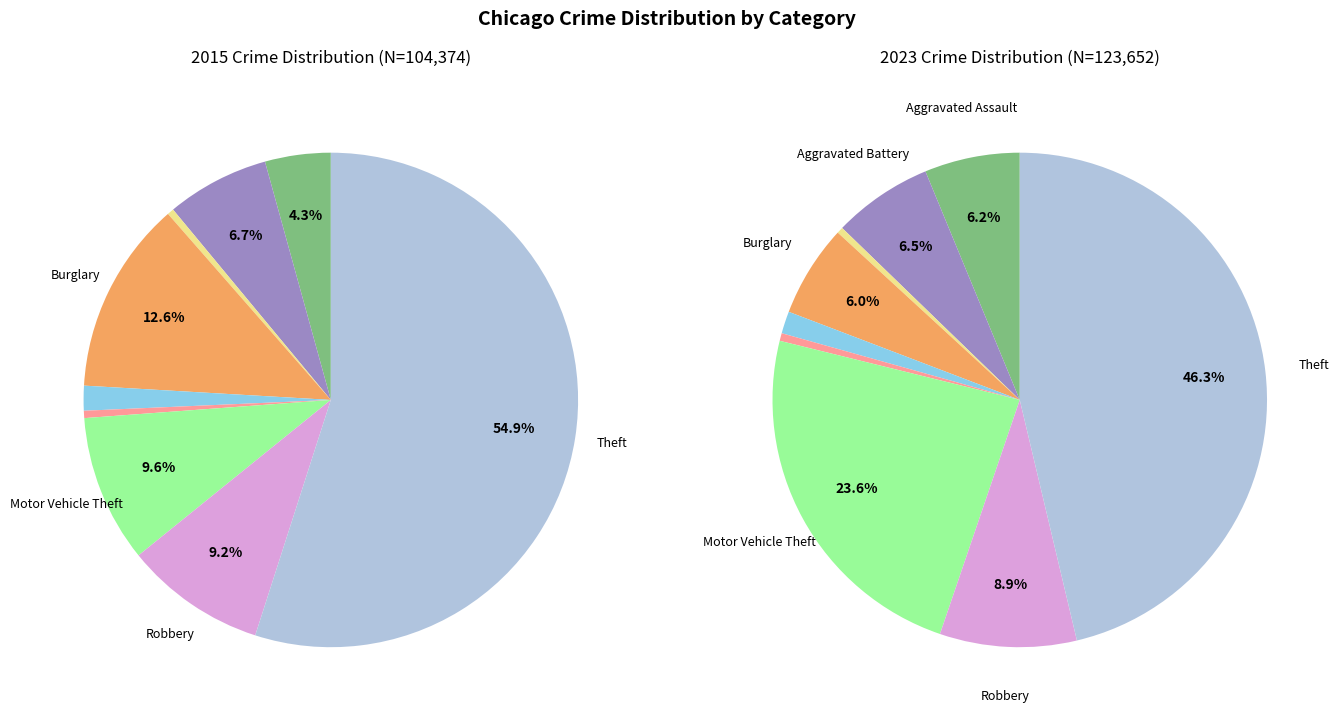

How many slices are in this pie chart?

9